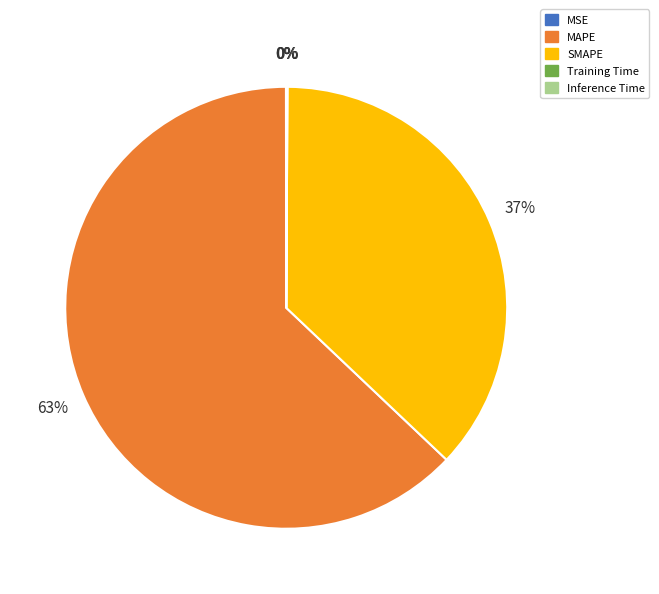

Which category accounts for the majority?

MAPE